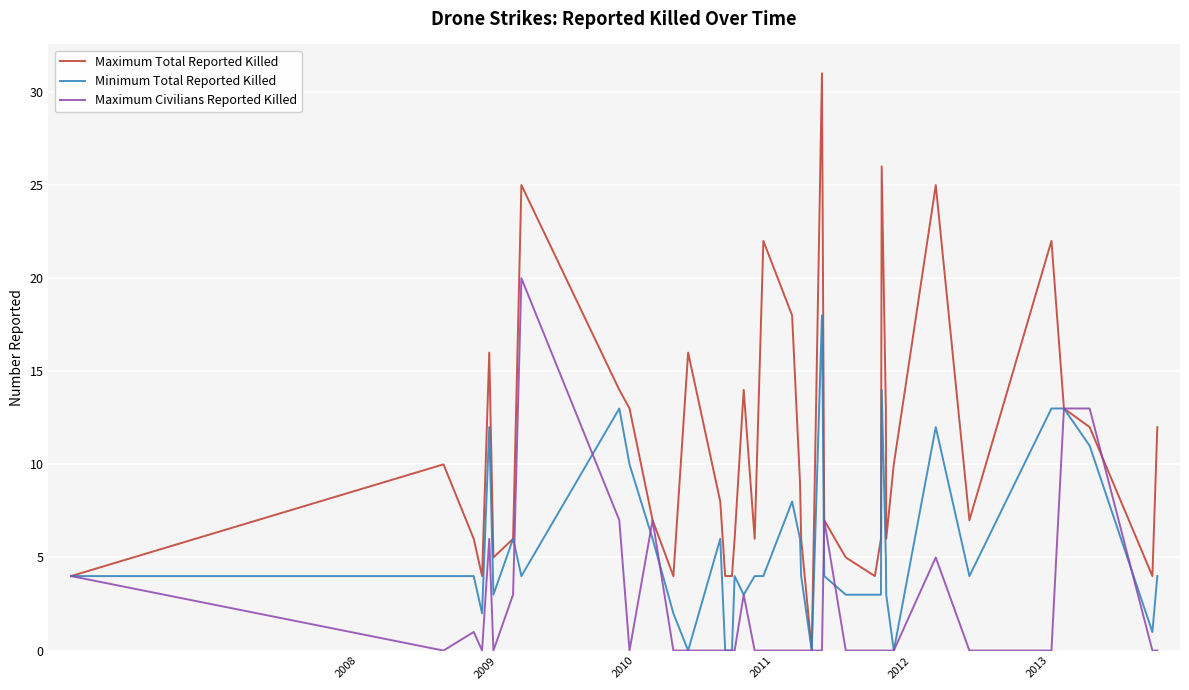

Which series has the largest total across all categories?

Maximum Total Reported Killed